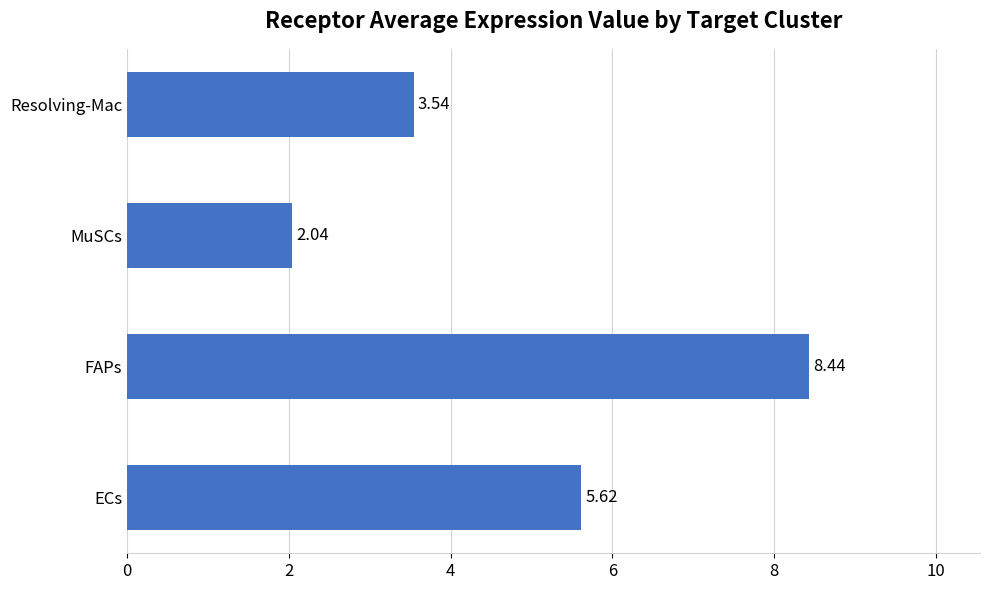

Which label corresponds to the smallest value in the chart?

MuSCs